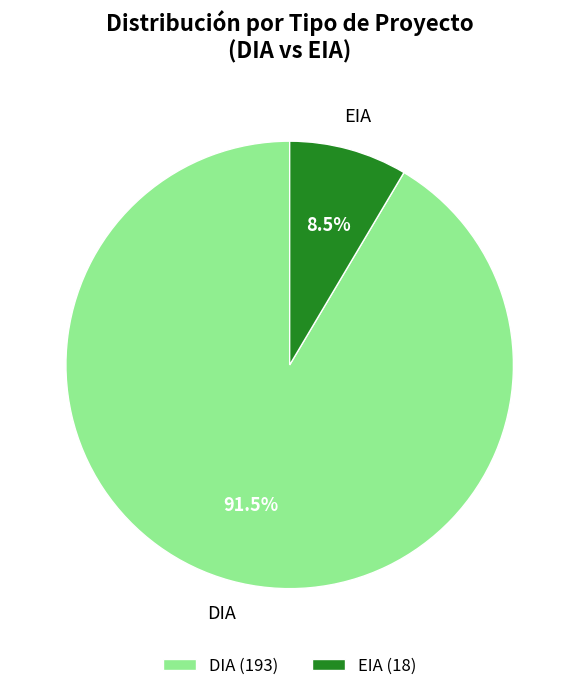

What is the smallest slice in the pie chart?

EIA